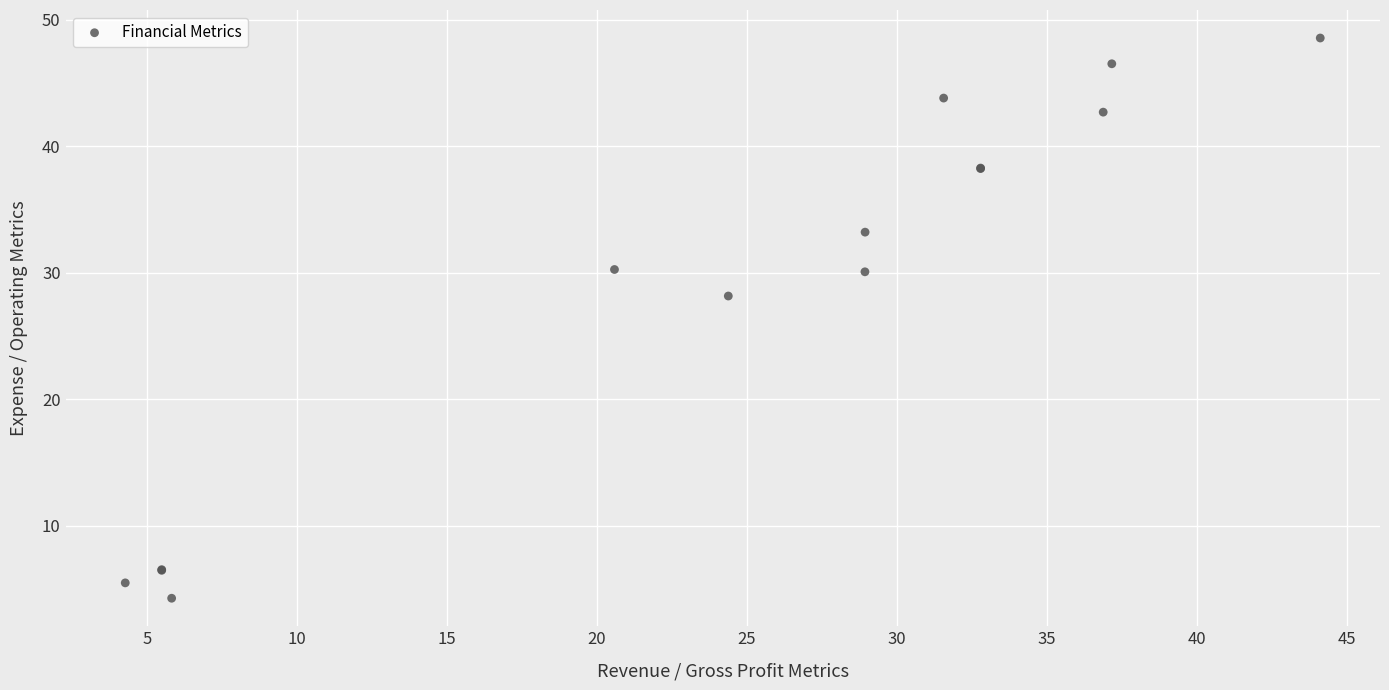

What Y value in the scatter plot is closest to 26?

28.2